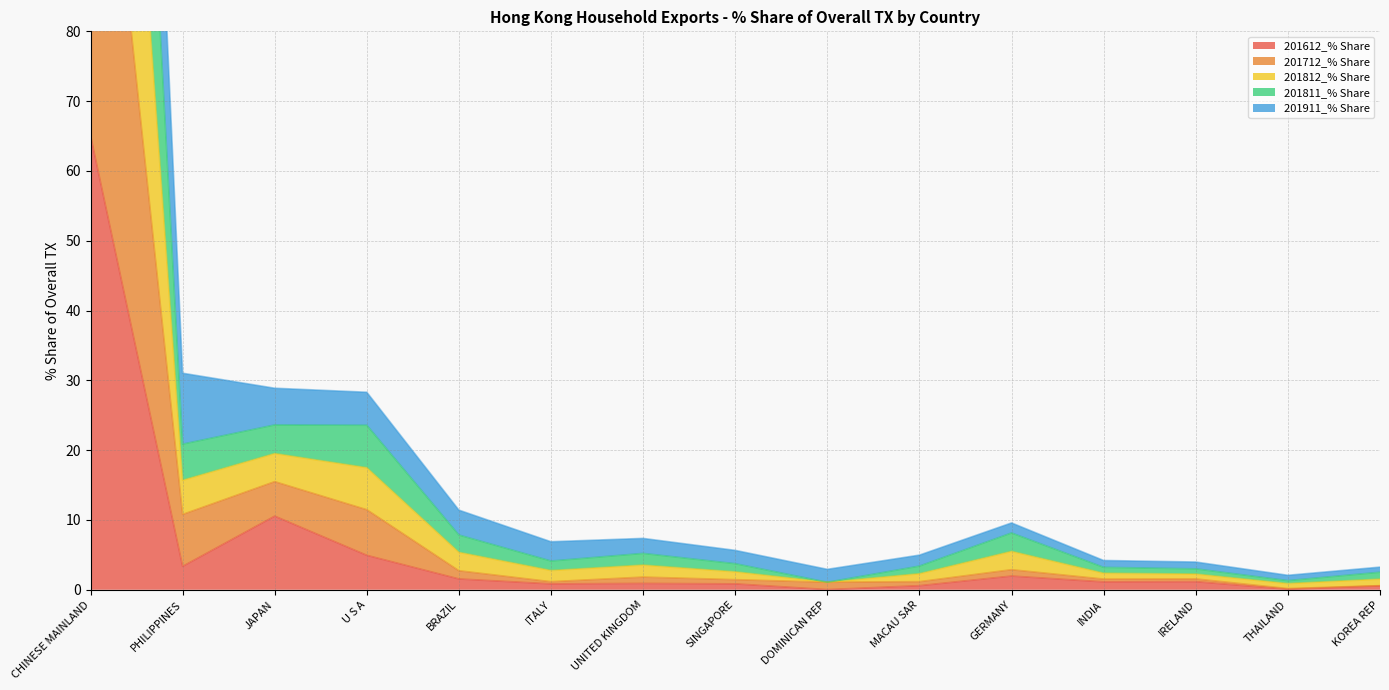

At which label does 201812_% Share first exceed 4?

CHINESE MAINLAND